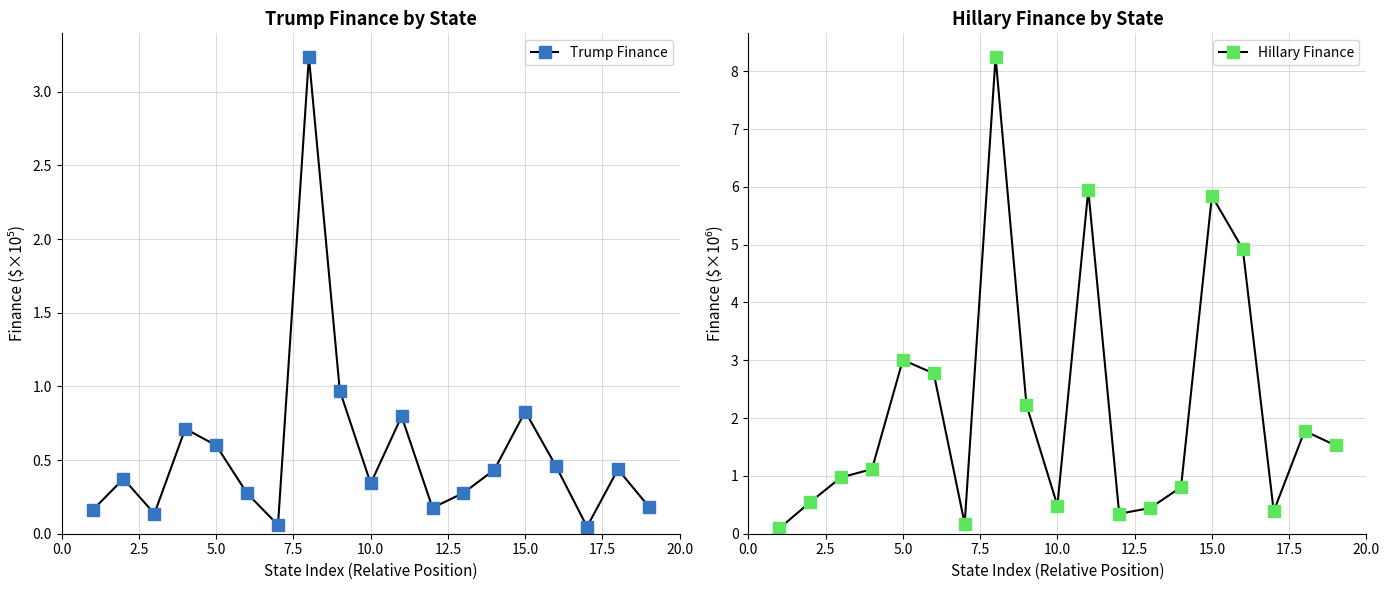

How many lines are shown in the chart?

2